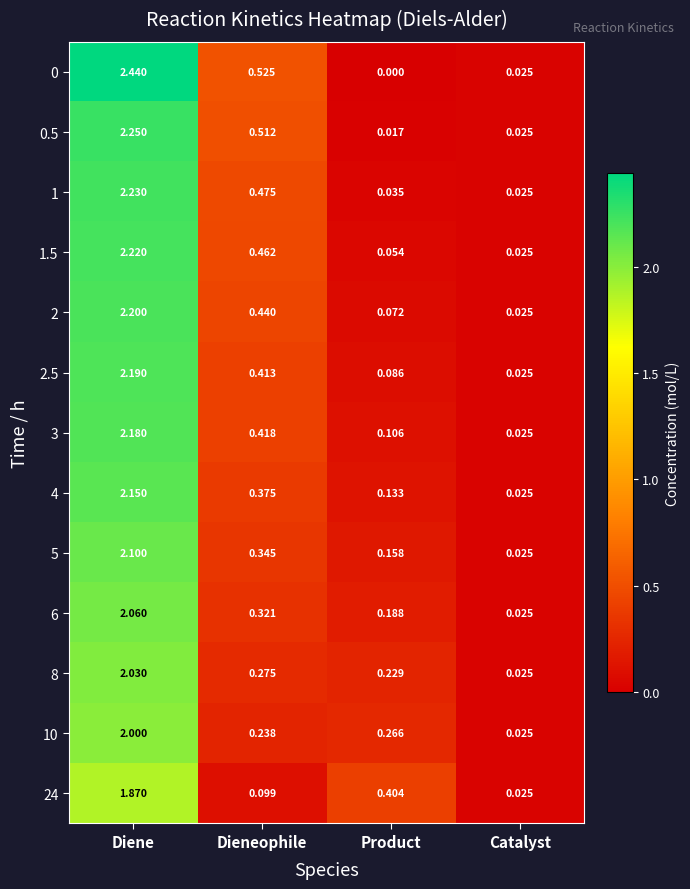

Count the number of categories in the chart.

4